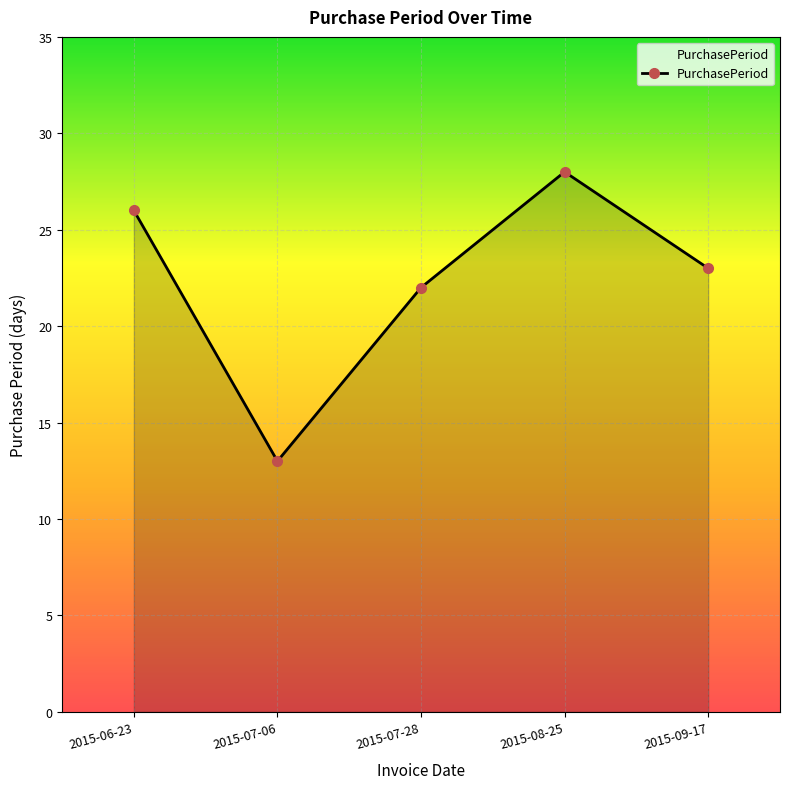

Reading right to left, transcribe all the data shown in this chart.

23	28	22	13	26